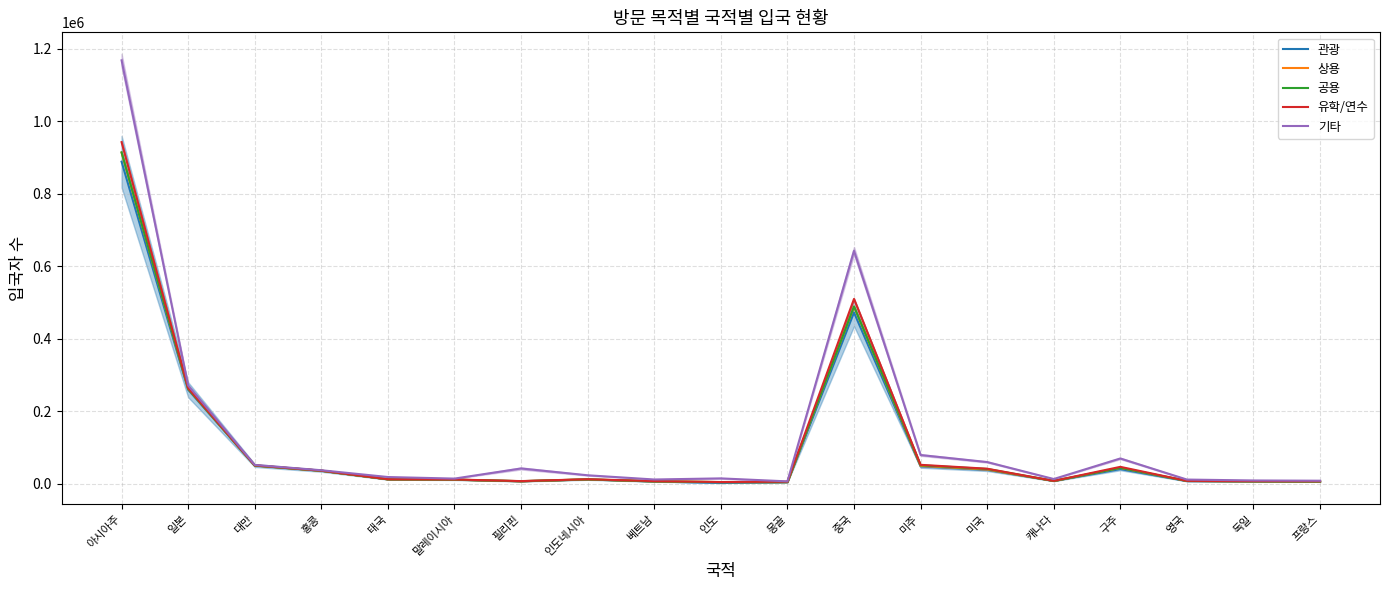

What is the value of the 공용 point at the 2nd from the left?

261440